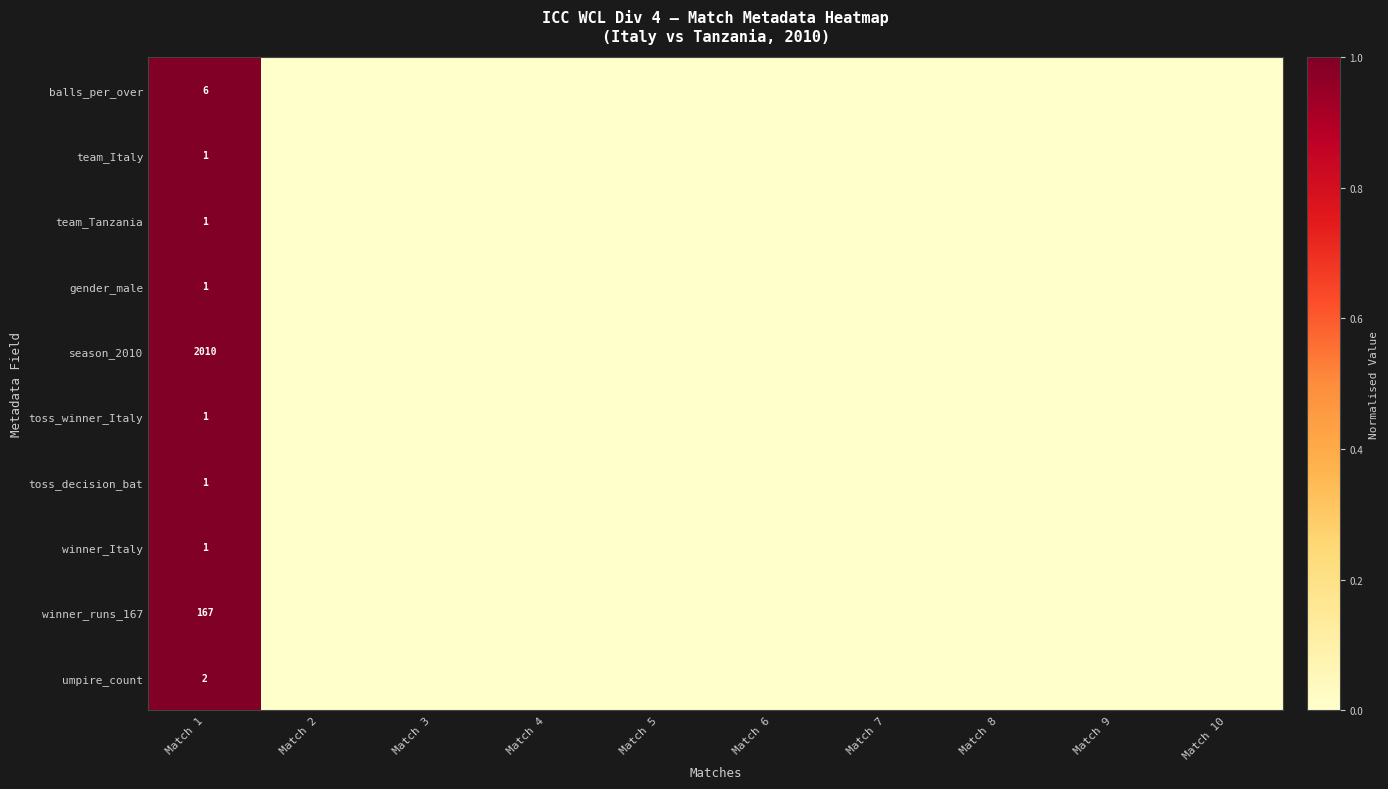

True or false: team_Tanzania has a value of -1 at Match 3.

False